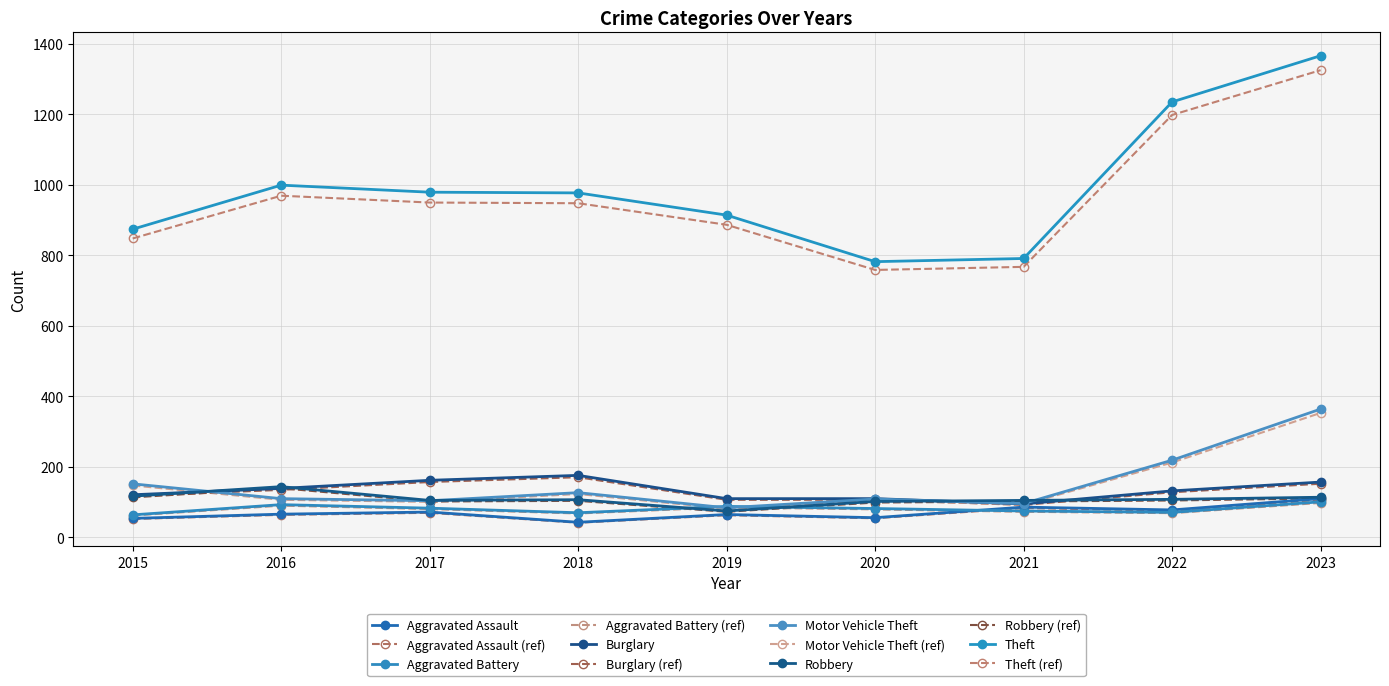

True or false: Aggravated Assault and Theft intersect in this chart.

False